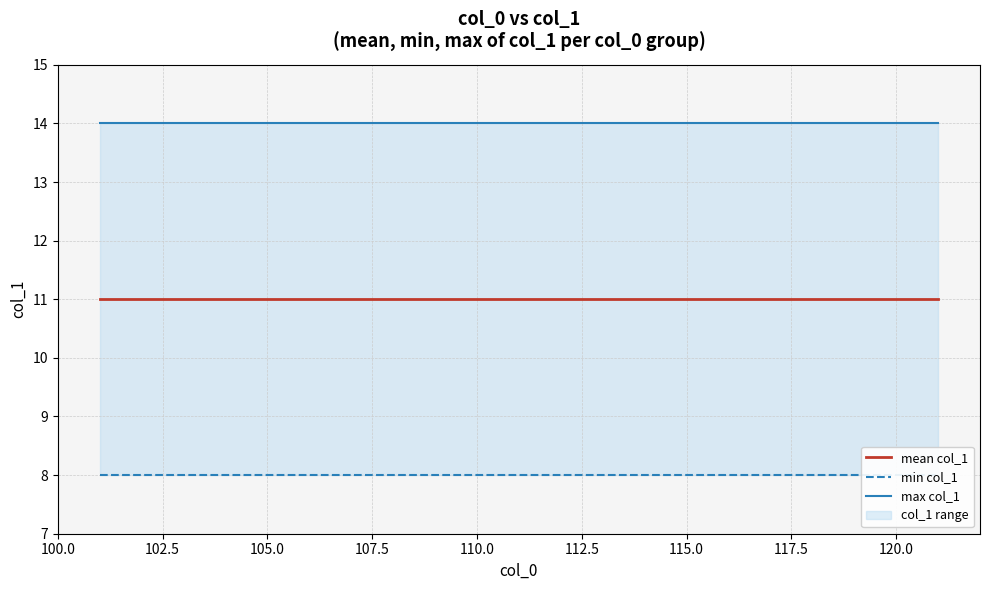

Reading left to right, extract all data points from this chart.

mean col_1: 11	11	11	11	11	11	11	11	11	11	11	11	11	11	11	11	11	11	11	11	11
min col_1: 8	8	8	8	8	8	8	8	8	8	8	8	8	8	8	8	8	8	8	8	8
max col_1: 14	14	14	14	14	14	14	14	14	14	14	14	14	14	14	14	14	14	14	14	14